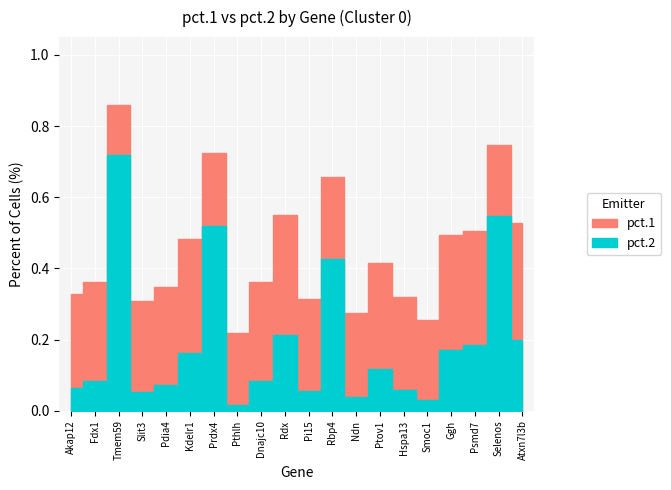

At which category is the sum across all series the highest?

Tmem59